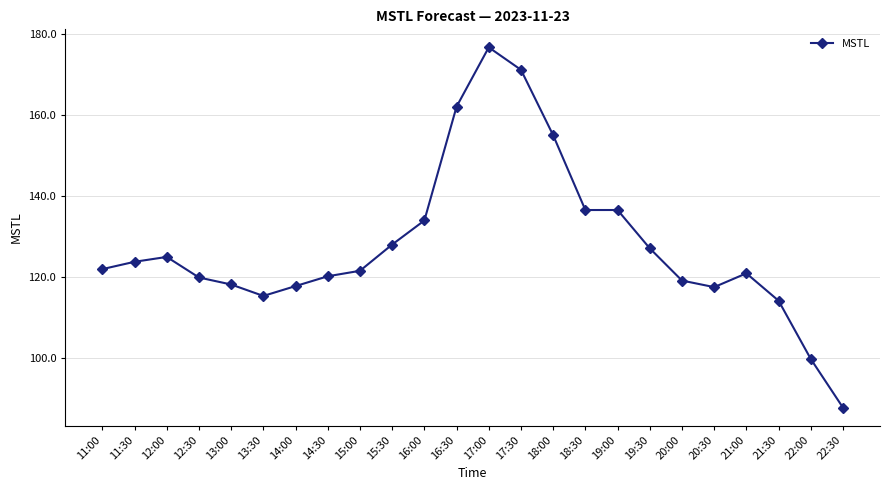

Approximately how many times larger is the value at 13:00 compared to 15:00?

1.0